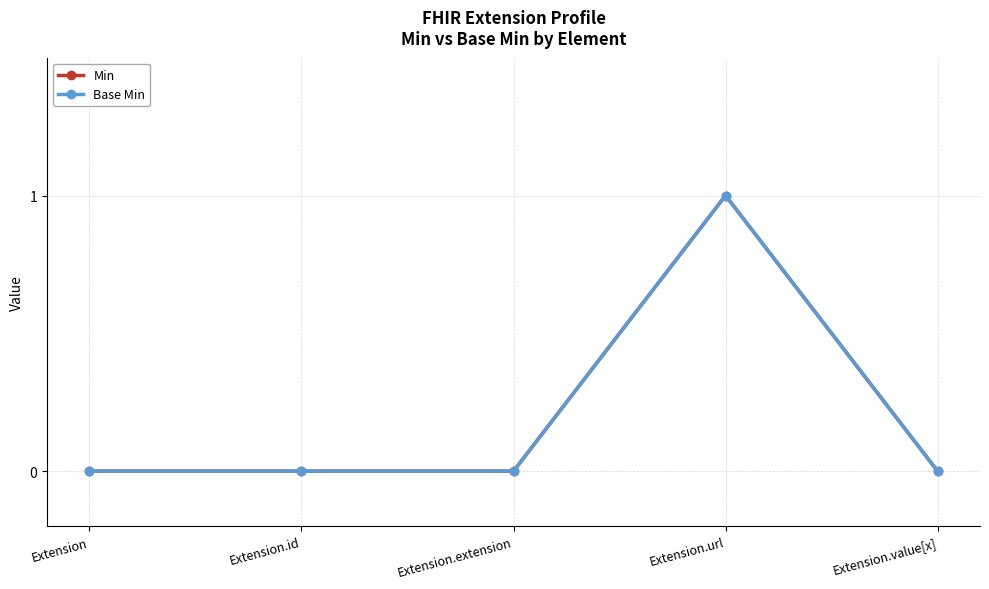

At which category does Base Min reach its first local peak?

Extension.url